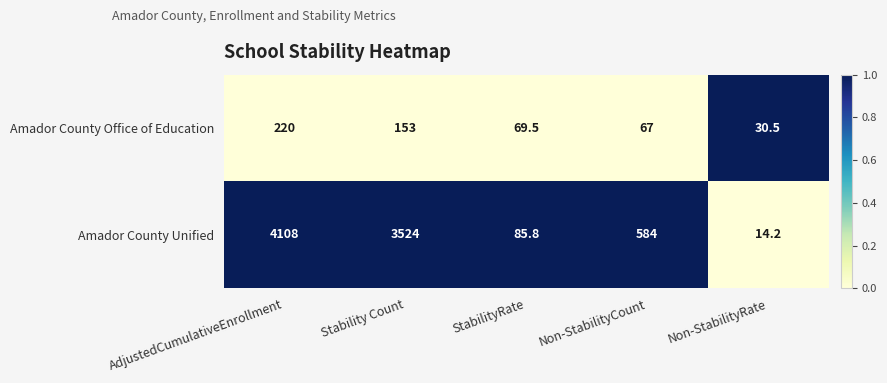

What is the total value across all series at Non-StabilityRate?

44.7